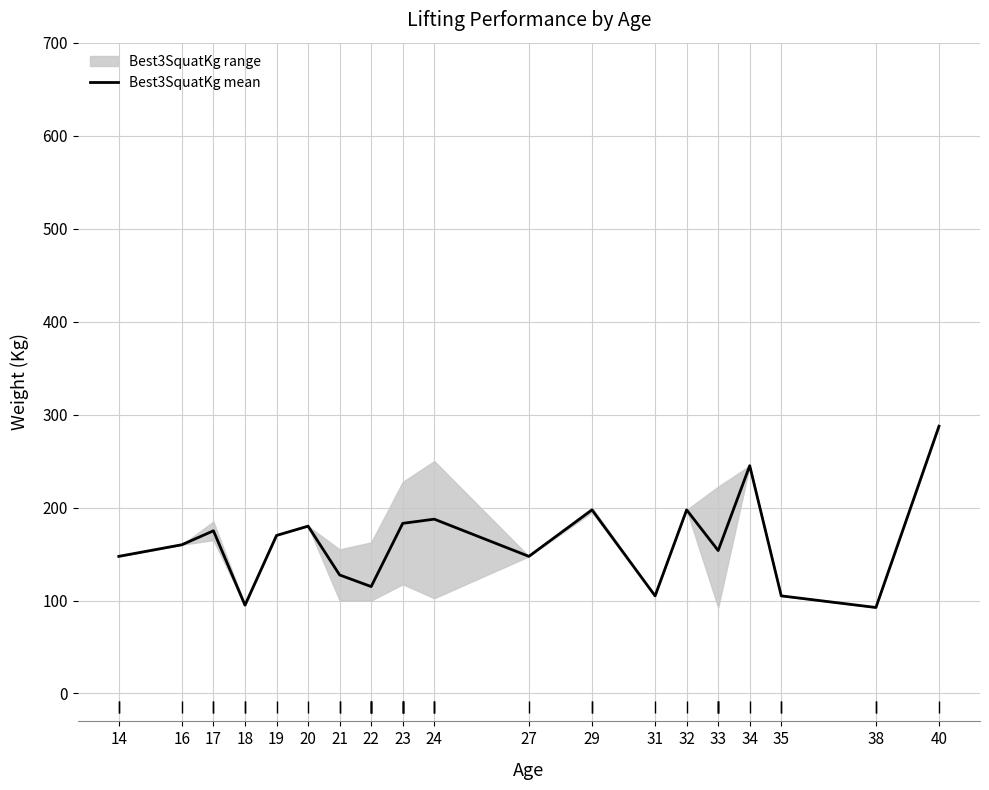

Reading left to right, extract all data points from this chart.

14=147.5	16=160.0	17=175.0	18=95.0	19=170.0	20=180.0	21=127.5	22=115.0	23=183.0	24=187.5	27=147.5	29=197.5	31=105.0	32=197.5	33=153.8	34=245.0	35=105.0	38=92.5	40=287.5